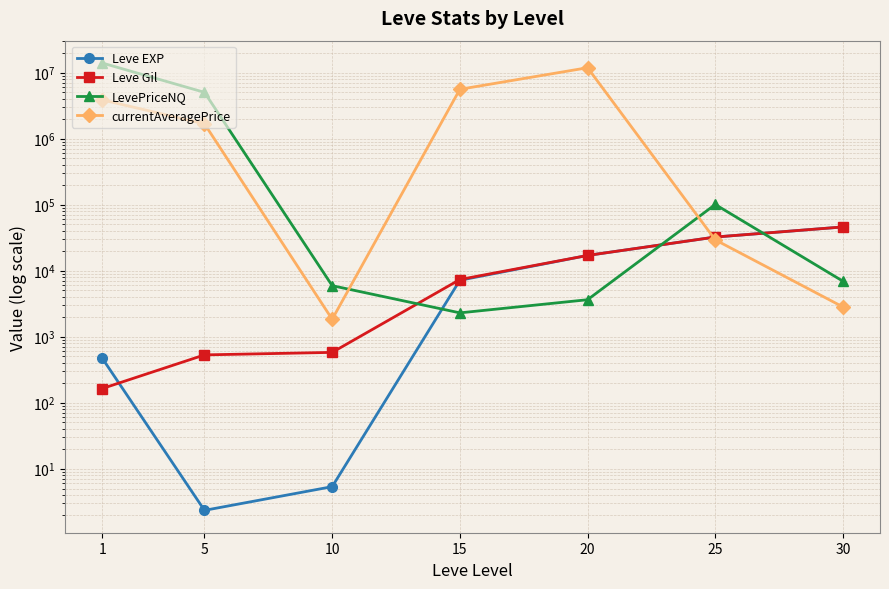

Reading left to right, what are all the values shown in this chart?

Leve EXP: 1=468.5	5=2.3	10=5.3	15=7133.8	20=16961.7	25=32225.0	30=45822.5
Leve Gil: 1=163.5	5=528.3	10=576.7	15=7323.3	20=16961.7	25=32225.0	30=45822.5
LevePriceNQ: 1=13928605.8	5=5008327.9	10=5909.6	15=2288.8	20=3620.1	25=100282.1	30=6899.0
currentAveragePrice: 1=3852077.5	5=1669558.9	10=1832.2	15=5573040.7	20=11825705.4	25=29200.0	30=2812.3